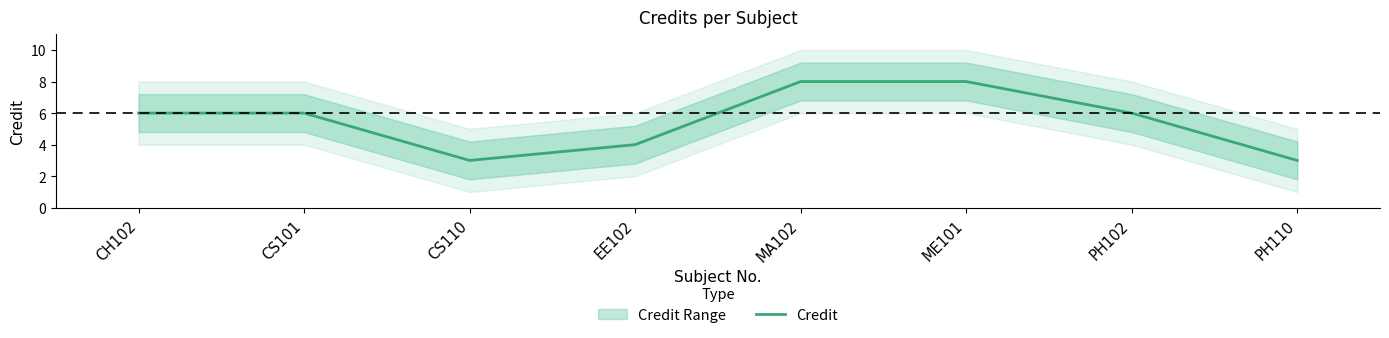

List the labels in order of value, smallest first.

CS110, PH110, EE102, CH102, CS101, PH102, MA102, ME101